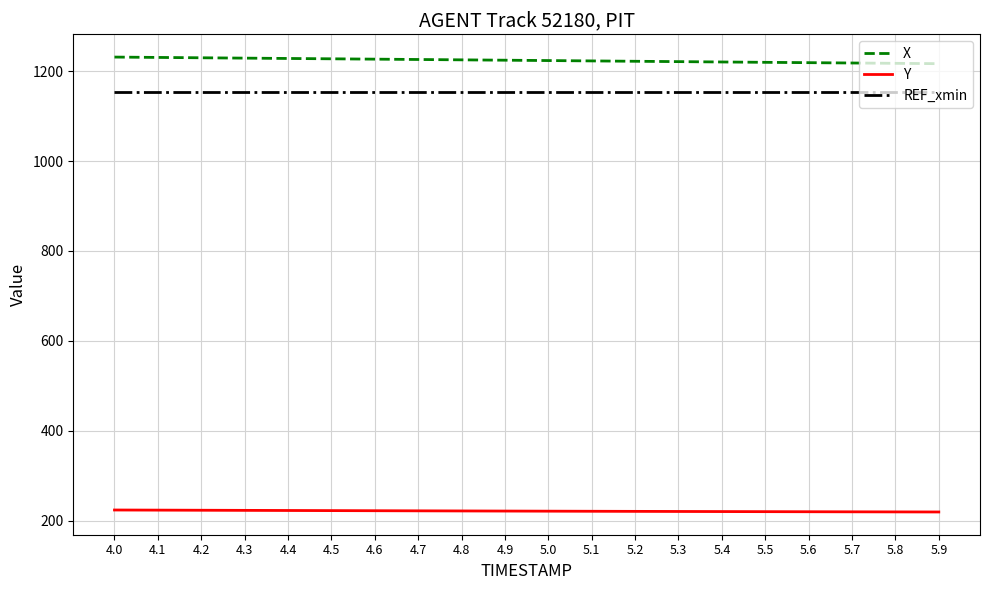

What is the minimum value for X?

1216.9